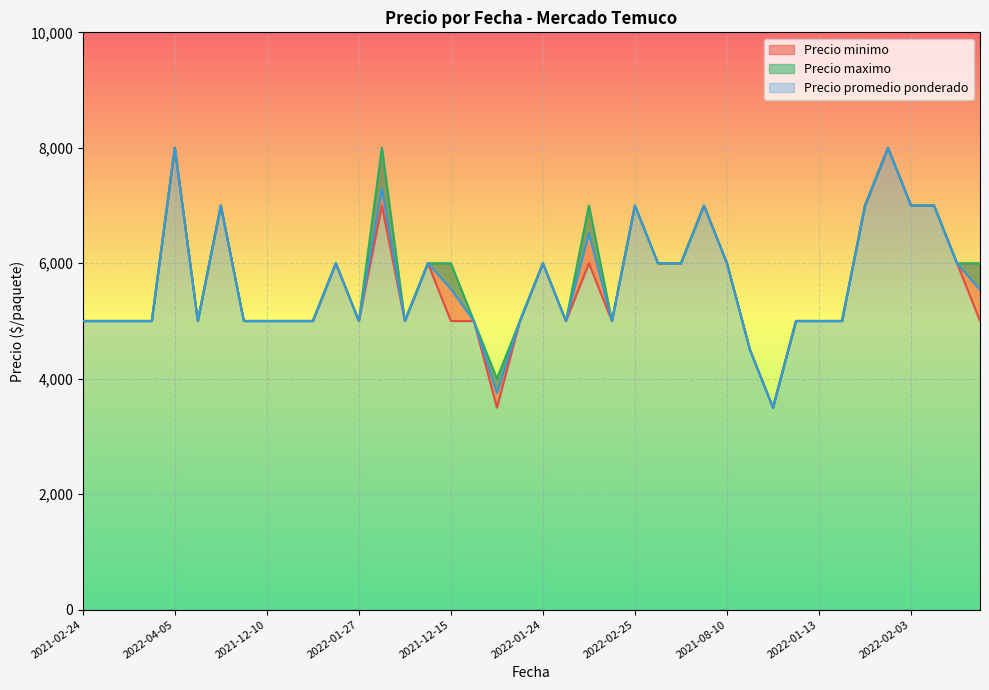

True or false: Precio promedio ponderado and Precio minimo cross at least once.

False